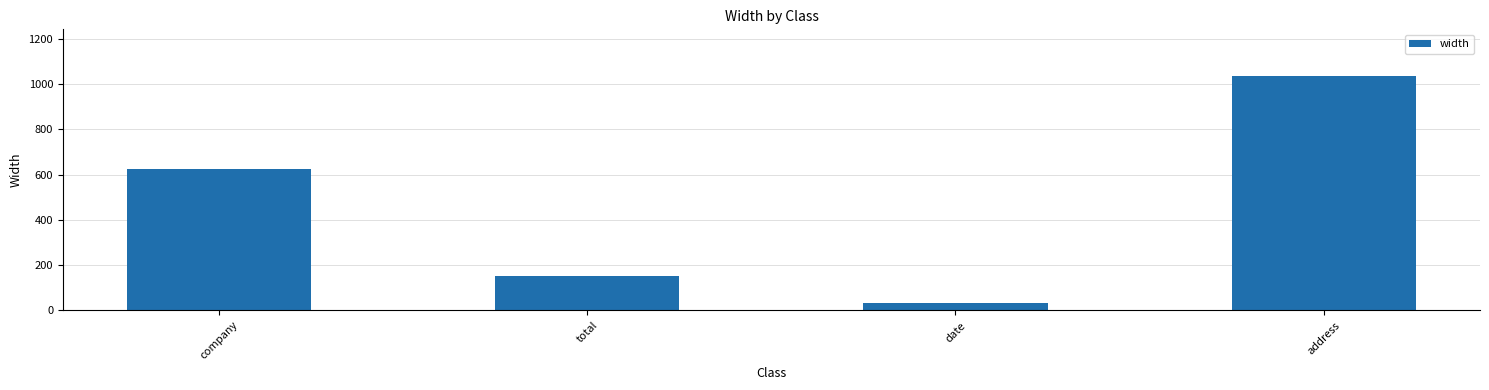

True or false: the data shows 1034 at address.

True